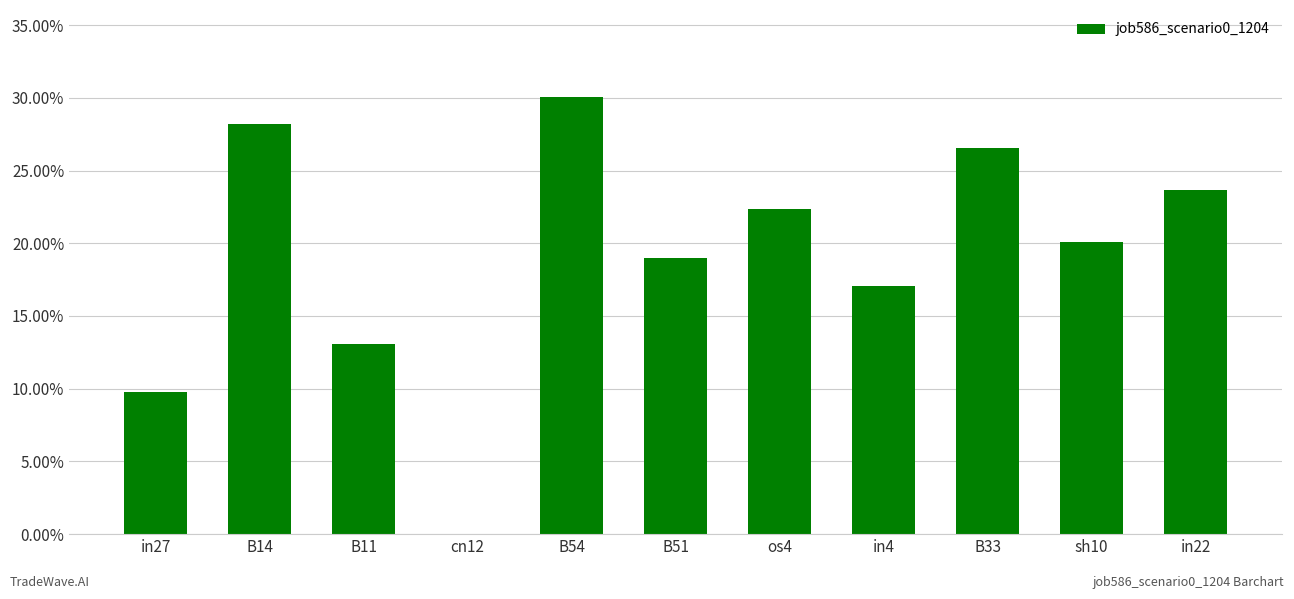

Rank the categories by value from lowest to highest.

cn12, in27, B11, in4, B51, sh10, os4, in22, B33, B14, B54